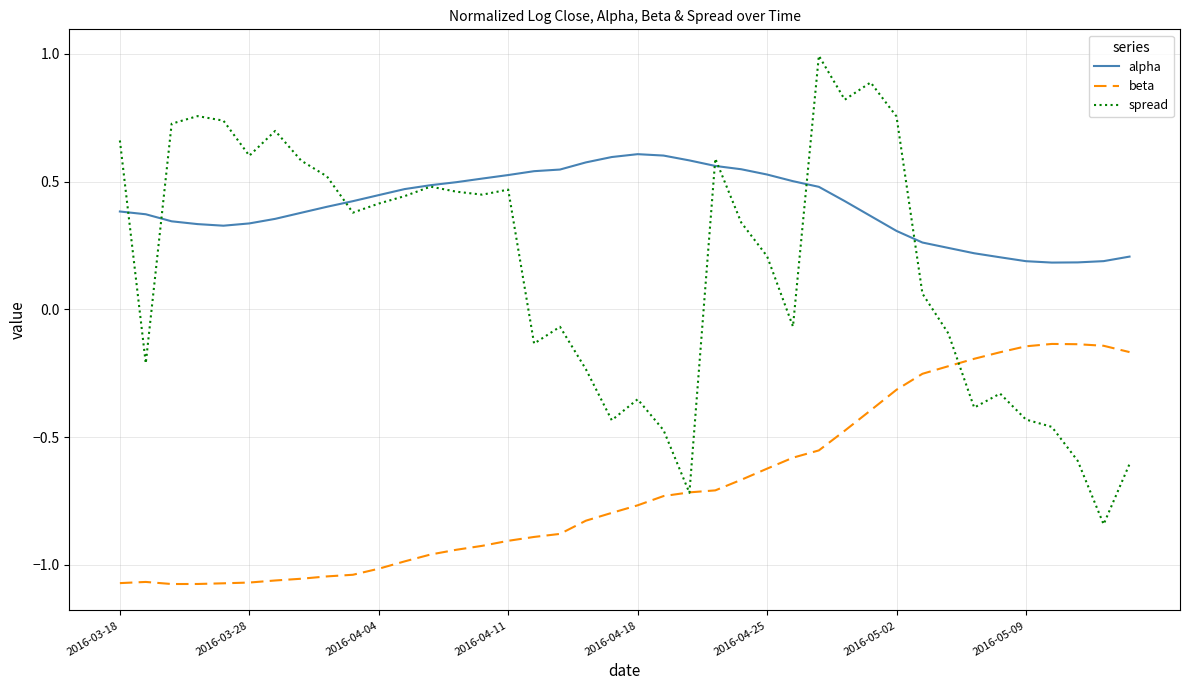

Which series has the largest total across all categories?

alpha